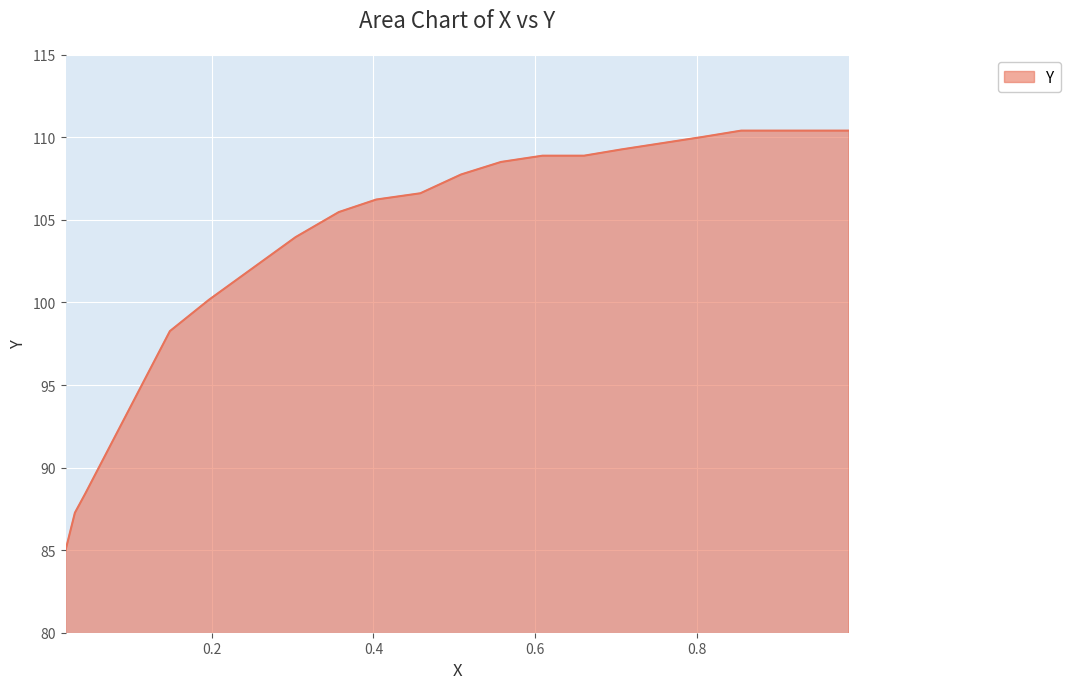

What is the label of the 11th point from the right?

0.5084